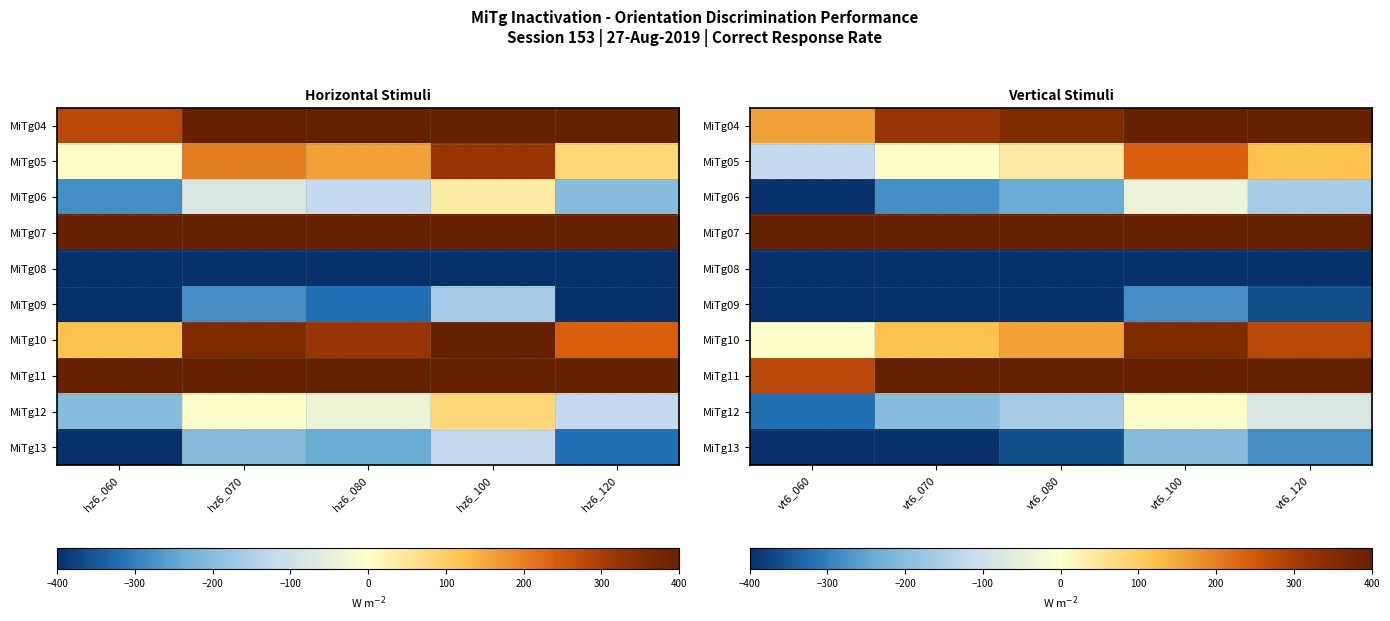

Which series has the largest total across all categories?

MiTg07